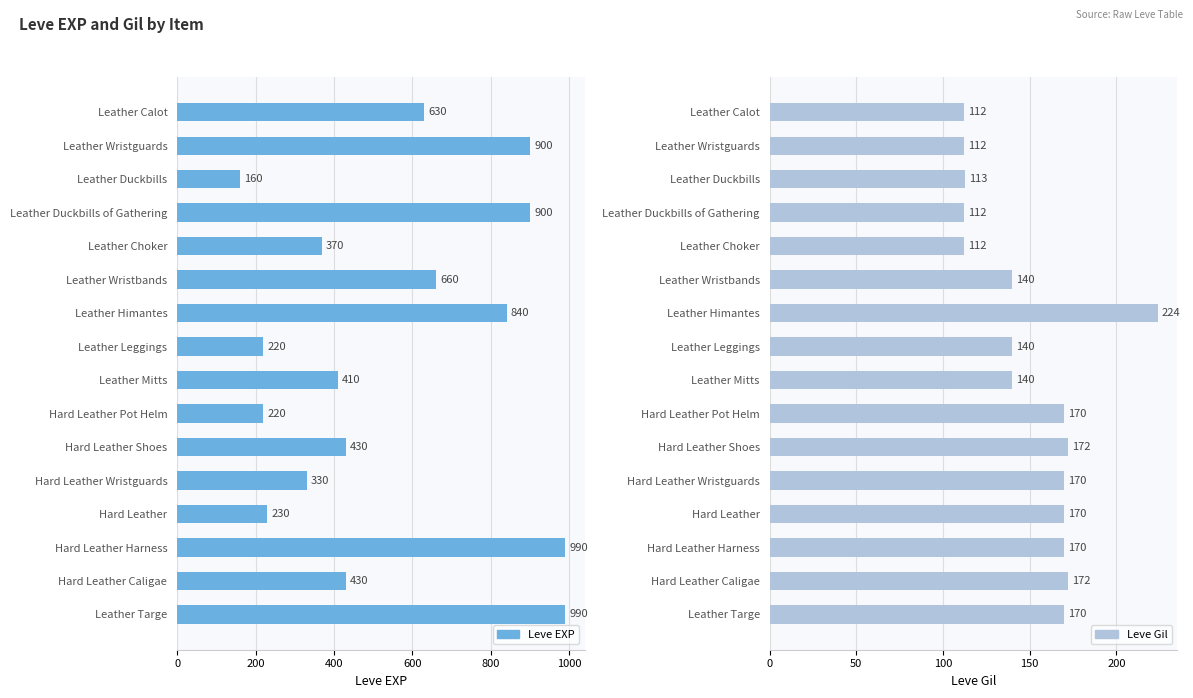

What is the greatest value displayed?

990